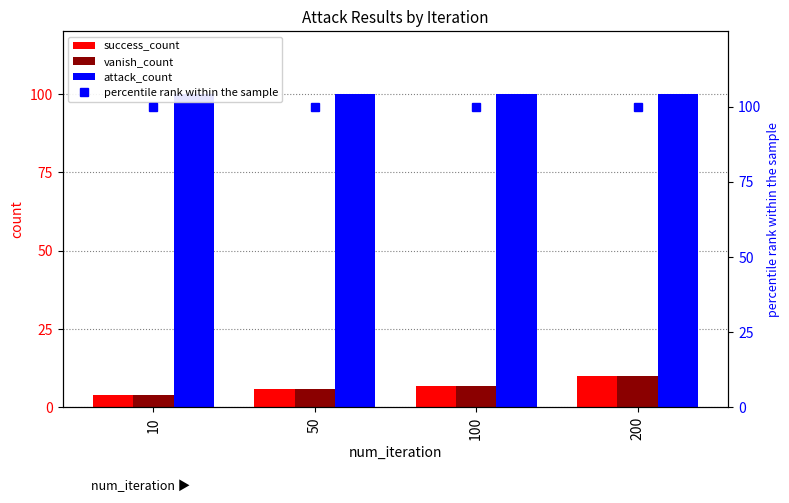

At which label does vanish_count reach its peak?

200